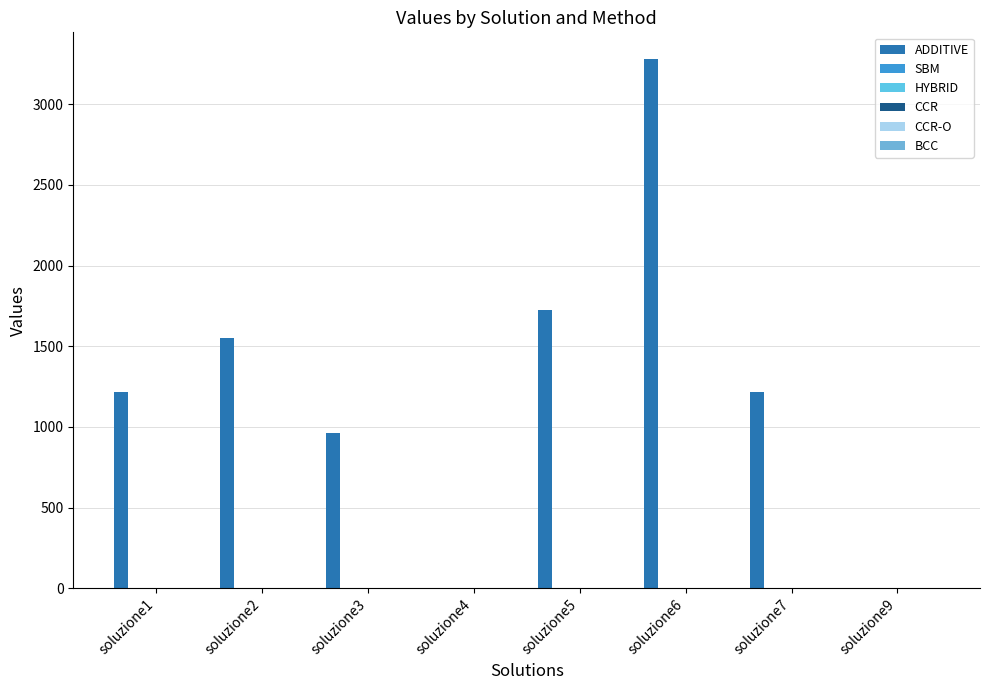

How many categories are shown in the chart?

8